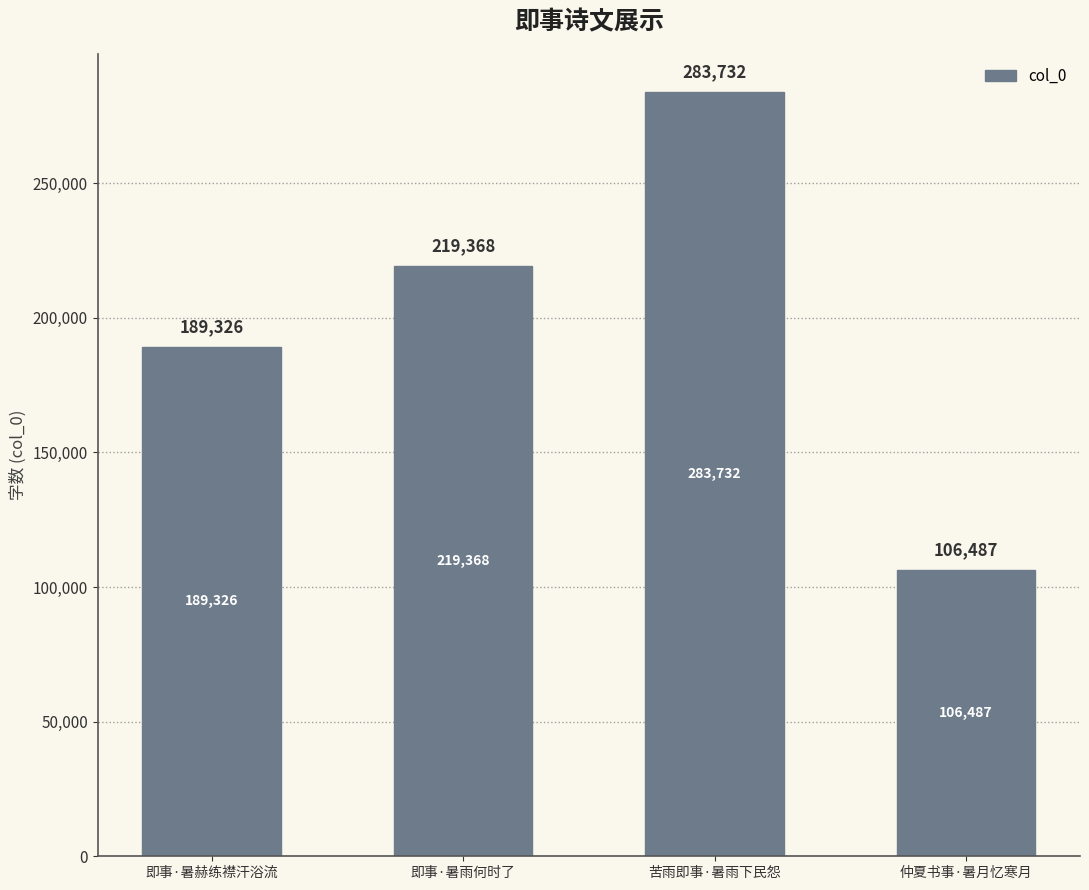

How many values are below 219368?

2